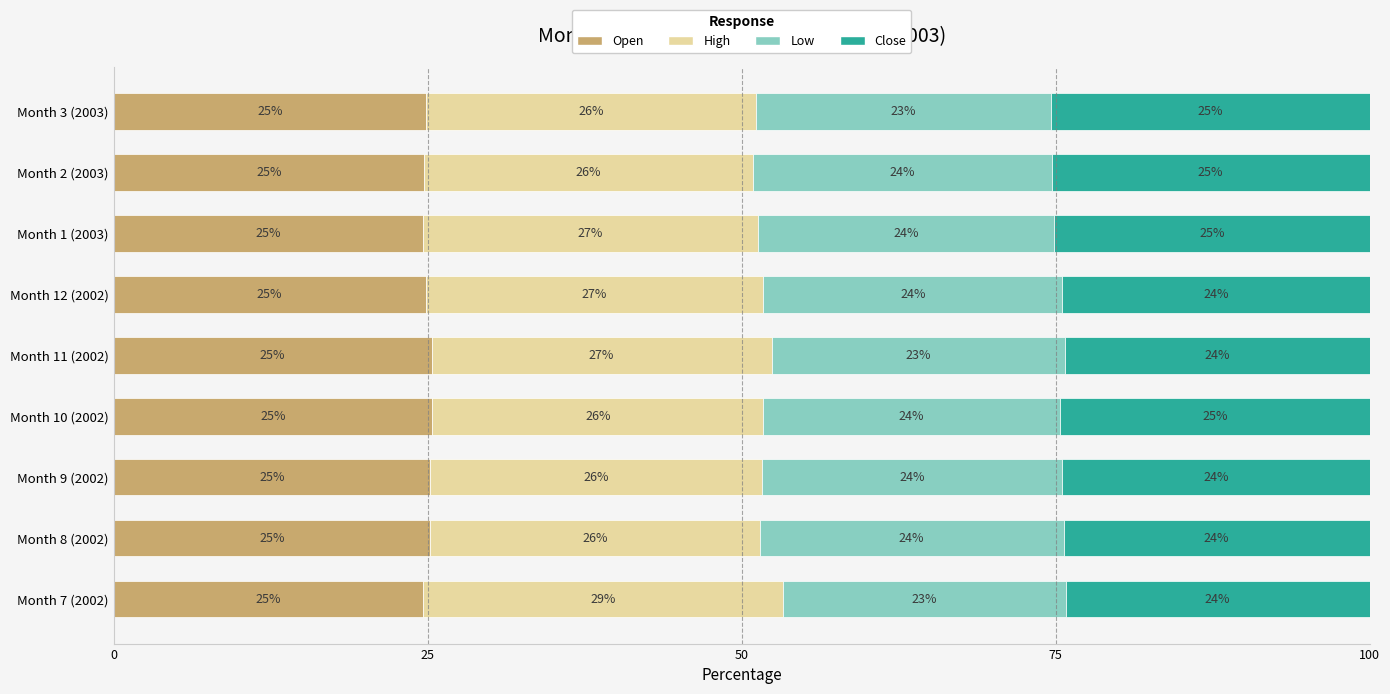

Is it true that Open equals 24.9 at Month 3 (2003)?

True